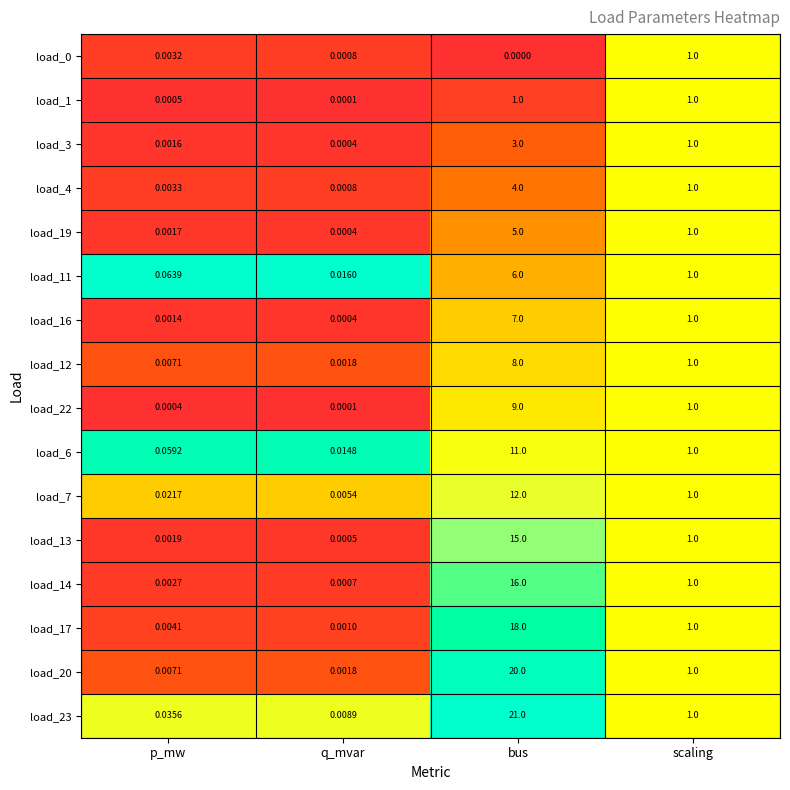

At which category is the sum across all series the highest?

bus